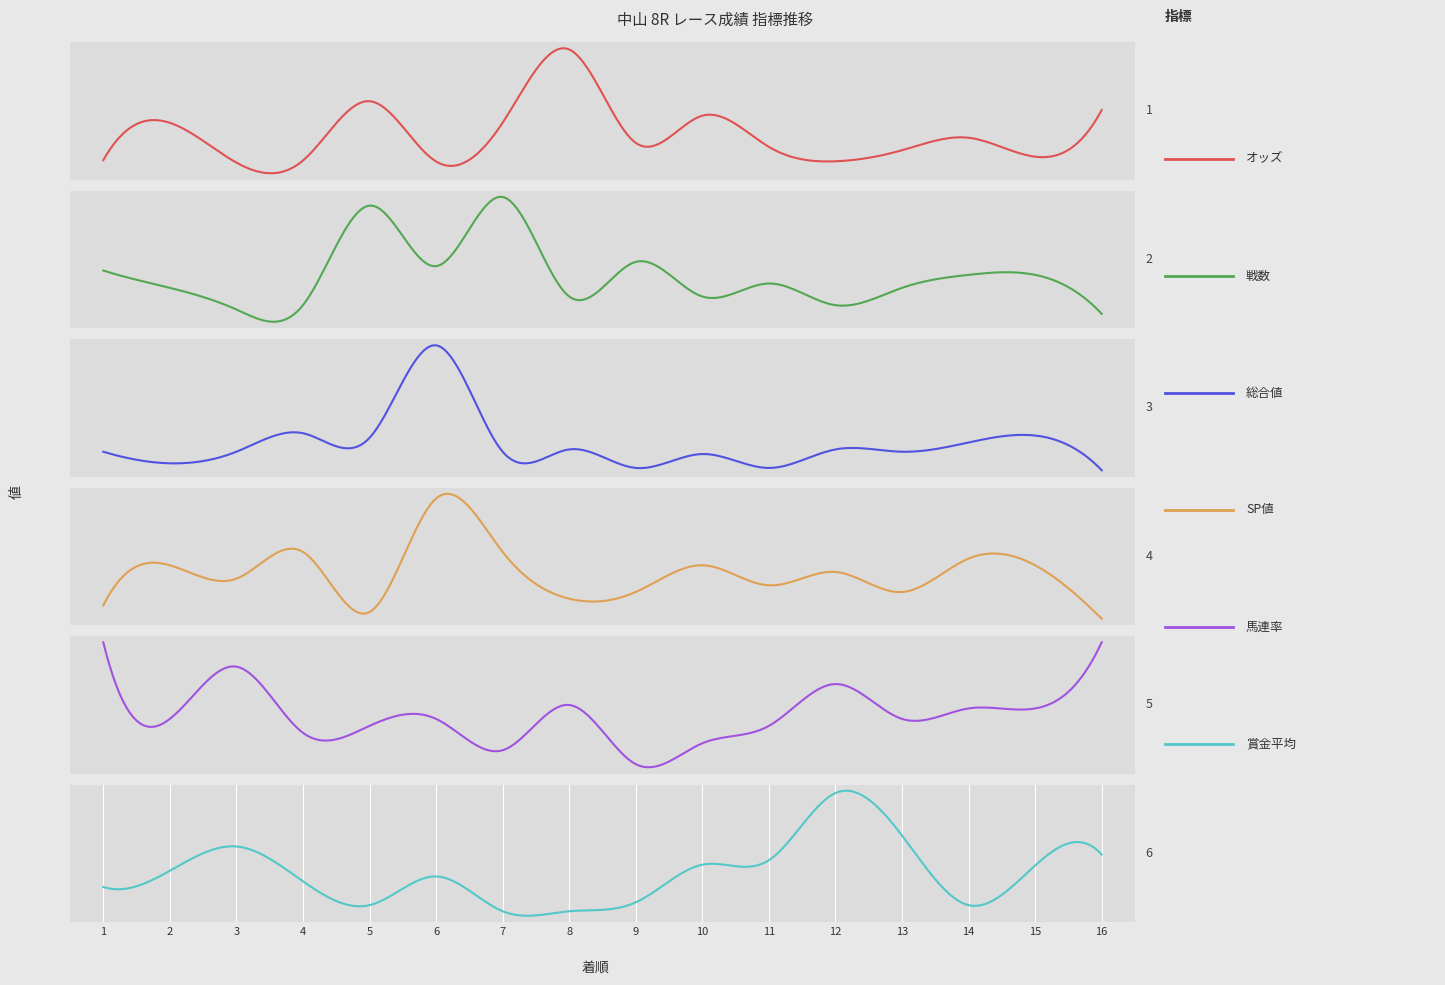

Reading left to right, transcribe all the data shown in this chart.

オッズ: 1=7.0	2=61.5	3=3.5	4=6.5	5=93.1	6=5.1	7=61.7	8=168.5	9=32.2	10=71.9	11=26.4	12=5.4	13=21.5	14=39.7	15=12.1	16=80.2
戦数: 1=15.0	2=11.0	3=6.0	4=7.0	5=30.0	6=16.0	7=32.0	8=9.0	9=17.0	10=9.0	11=12.0	12=7.0	13=11.0	14=14.0	15=14.0	16=5.0
総合値: 1=18.0	2=13.0	3=18.0	4=26.0	5=24.0	6=64.0	7=18.0	8=19.0	9=11.0	10=17.0	11=11.0	12=19.0	13=18.0	14=22.0	15=25.0	16=10.0
SP値: 1=20.0	2=50.0	3=40.0	4=60.0	5=15.0	6=100.0	7=60.0	8=25.0	9=30.0	10=50.0	11=35.0	12=45.0	13=30.0	14=55.0	15=50.0	16=10.0
馬連率: 1=40.0	2=18.0	3=33.0	4=14.0	5=16.0	6=18.0	7=9.0	8=22.0	9=5.0	10=11.0	11=16.0	12=28.0	13=18.0	14=21.0	15=21.0	16=40.0
賞金平均: 1=60.0	2=100.0	3=160.0	4=74.0	5=15.0	6=86.0	7=0.0	8=0.0	9=22.0	10=115.0	11=126.0	12=292.0	13=187.0	14=15.0	15=113.0	16=140.0